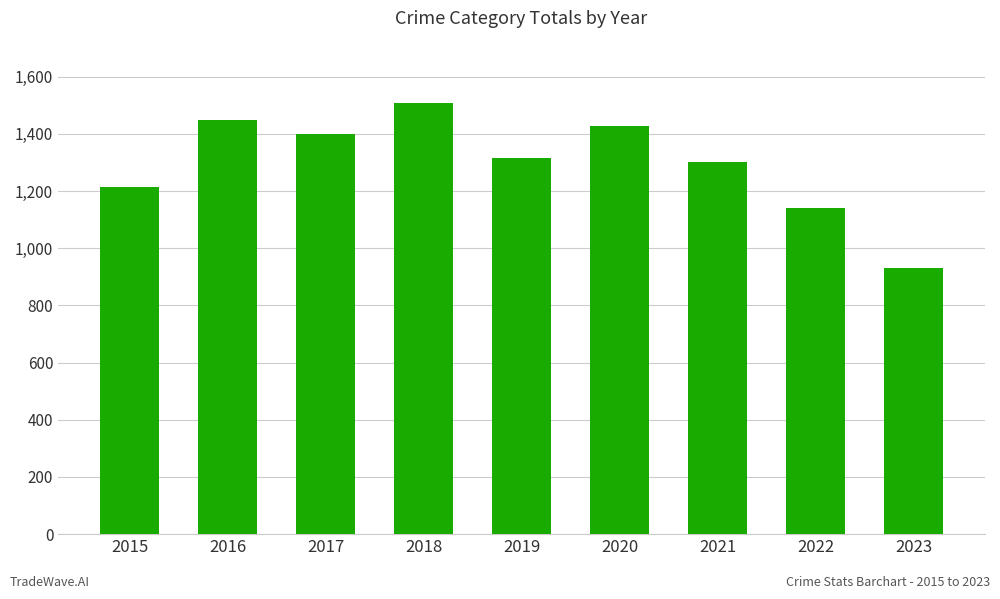

Read the value at 2018, to the nearest 100.

1500